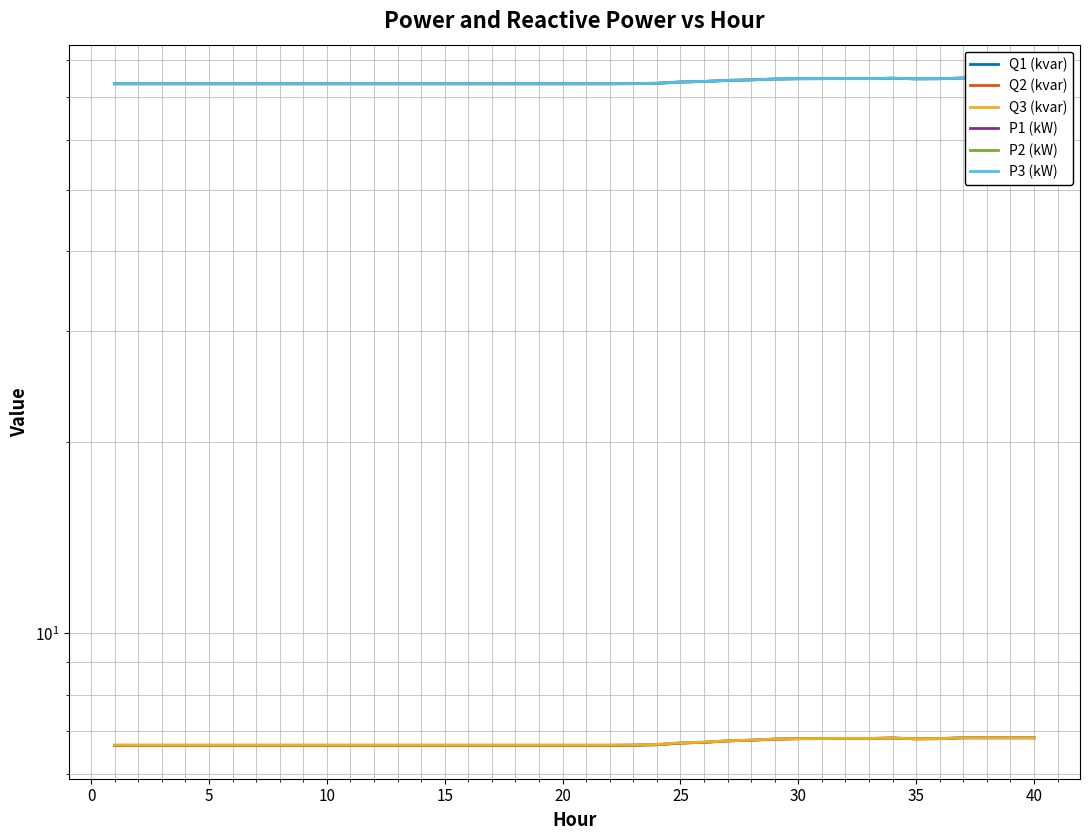

Reading left to right, extract all data points from this chart.

Q1 (kvar): 6.7	6.7	6.7	6.7	6.7	6.7	6.7	6.7	6.7	6.7	6.7	6.7	6.7	6.7	6.7	6.7	6.7	6.7	6.7	6.7	6.7	6.7	6.7	6.7	6.7	6.7	6.8	6.8	6.8	6.8	6.8	6.8	6.8	6.8	6.8	6.8	6.8	6.8	6.8	6.8
Q2 (kvar): 6.7	6.7	6.7	6.7	6.7	6.7	6.7	6.7	6.7	6.7	6.7	6.7	6.7	6.7	6.7	6.7	6.7	6.7	6.7	6.7	6.7	6.7	6.7	6.7	6.7	6.7	6.8	6.8	6.8	6.8	6.8	6.8	6.8	6.8	6.8	6.8	6.8	6.8	6.8	6.8
Q3 (kvar): 6.7	6.7	6.7	6.7	6.7	6.7	6.7	6.7	6.7	6.7	6.7	6.7	6.7	6.7	6.7	6.7	6.7	6.7	6.7	6.7	6.7	6.7	6.7	6.7	6.7	6.7	6.8	6.8	6.8	6.8	6.8	6.8	6.8	6.8	6.8	6.8	6.8	6.8	6.8	6.8
P1 (kW): 73.5	73.5	73.5	73.5	73.5	73.5	73.5	73.5	73.5	73.5	73.5	73.5	73.5	73.5	73.5	73.5	73.5	73.5	73.5	73.5	73.5	73.5	73.5	73.6	73.9	74.1	74.4	74.5	74.8	74.8	74.9	74.9	74.9	75.0	74.8	74.9	75.0	75.0	75.0	75.0
P2 (kW): 73.5	73.5	73.5	73.5	73.5	73.5	73.5	73.5	73.5	73.5	73.5	73.5	73.5	73.5	73.5	73.5	73.5	73.5	73.5	73.5	73.5	73.5	73.6	73.6	74.0	74.1	74.4	74.5	74.8	74.9	74.9	74.9	74.9	75.0	74.8	74.9	75.0	75.0	75.0	75.0
P3 (kW): 73.5	73.5	73.5	73.5	73.5	73.5	73.5	73.5	73.5	73.5	73.5	73.5	73.5	73.5	73.5	73.5	73.5	73.5	73.5	73.5	73.5	73.5	73.5	73.6	74.0	74.1	74.4	74.5	74.8	74.8	74.9	74.9	74.9	75.0	74.8	74.9	75.0	75.0	75.0	75.0